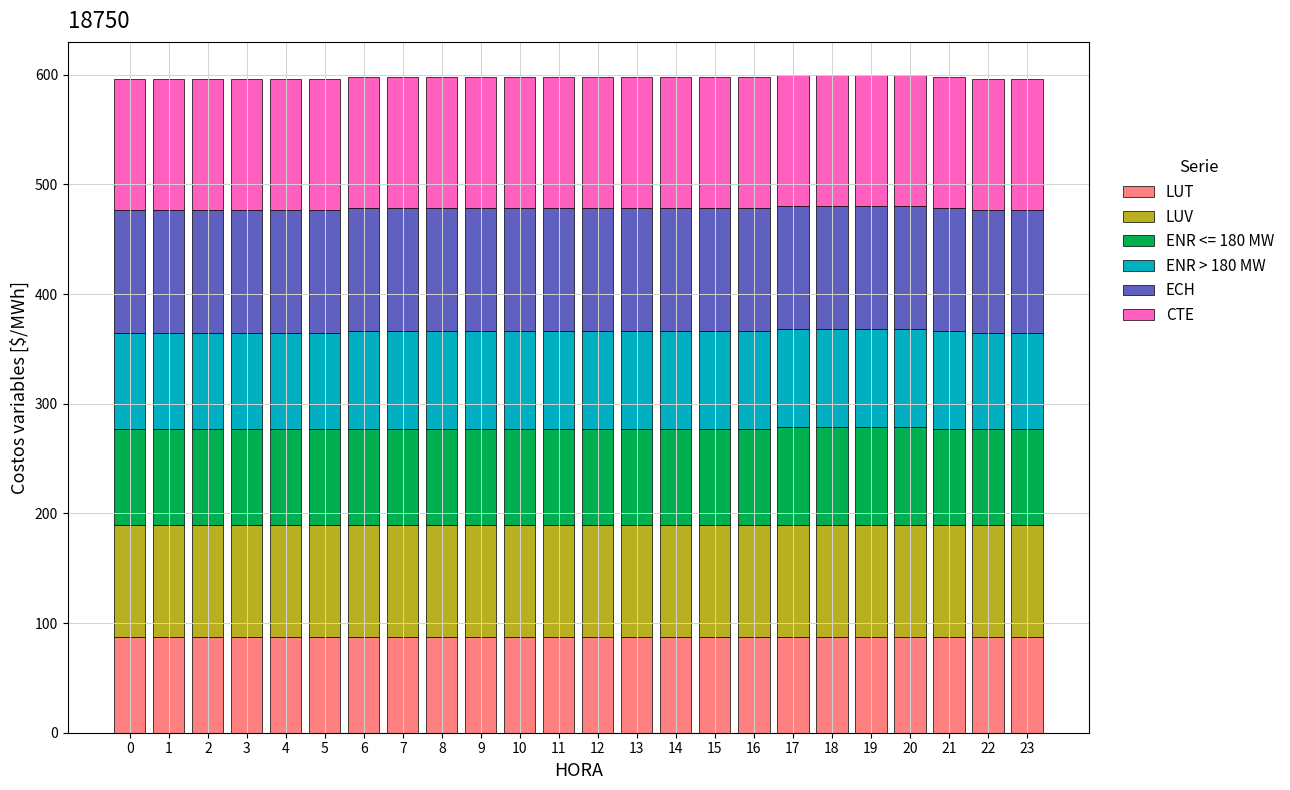

What is the total value across all series at 1?

596.3